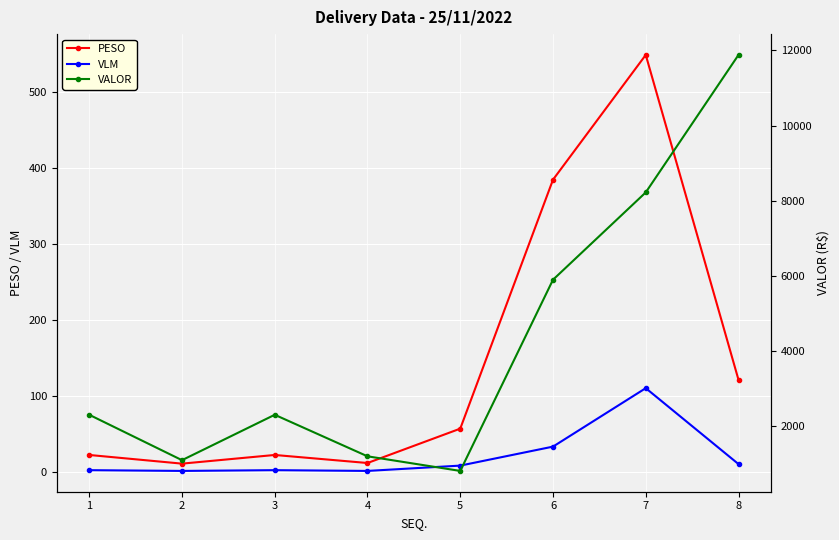

How many data points in VALOR are less than 2311?

3